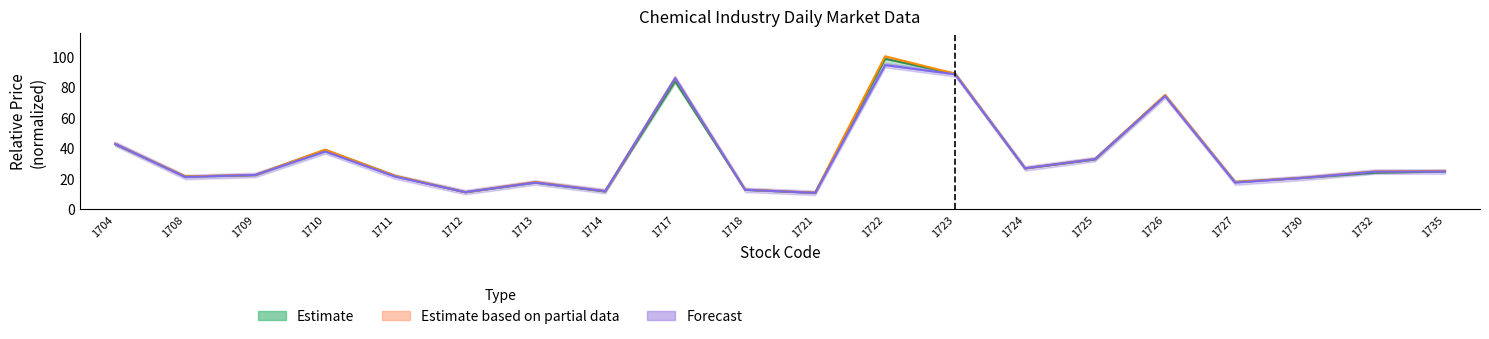

Is the value of High at 1711 greater than the value of Open at 1725?

No